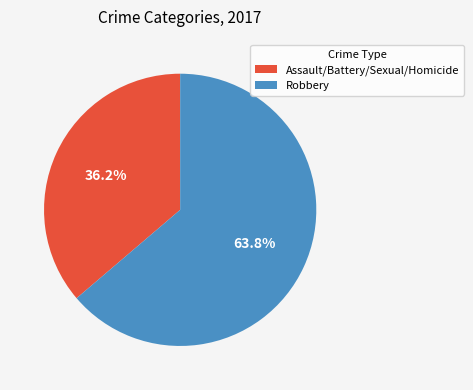

Is there a majority slice in this chart?

Yes